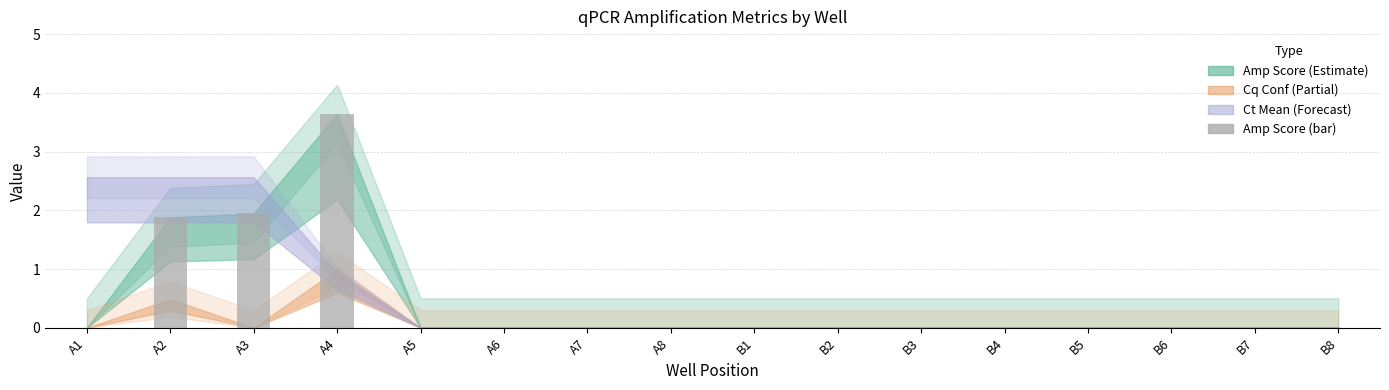

How many series are shown in this chart?

1